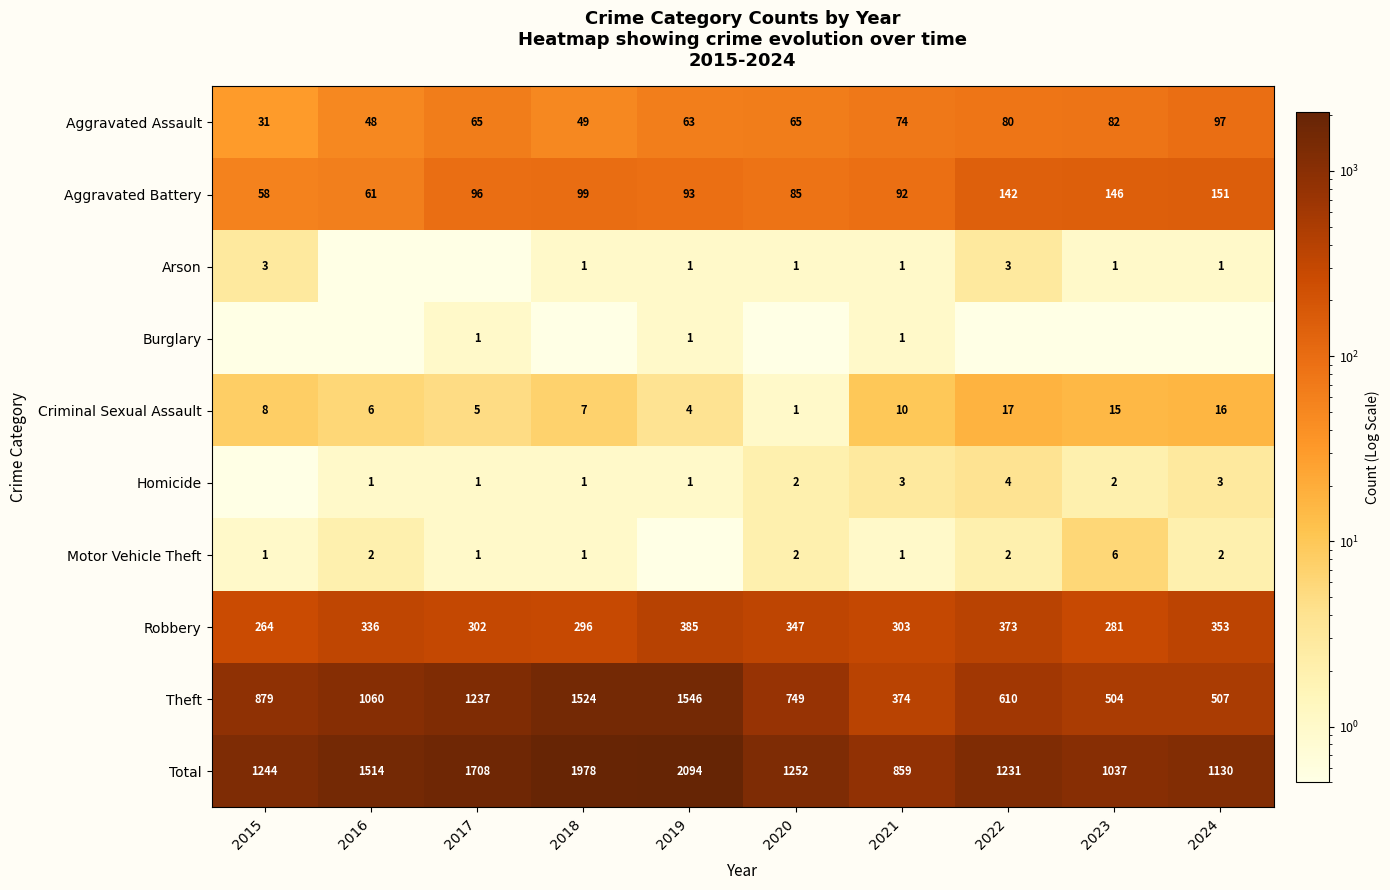

What is the difference between the maximum and minimum values in the Criminal Sexual Assault series?

16.0